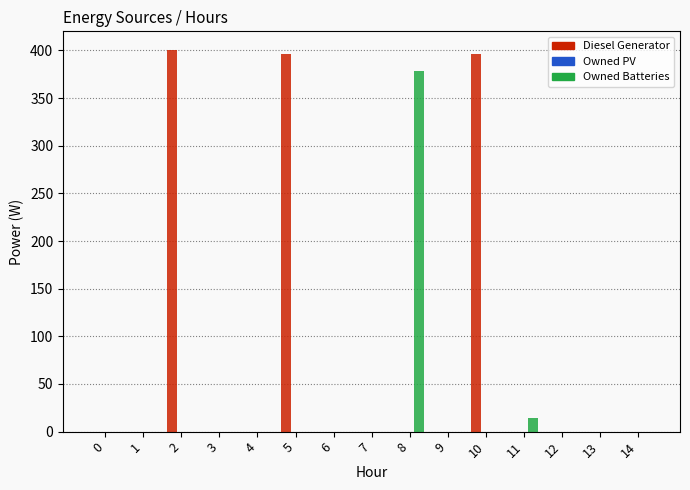

What is the sum of the Diesel Generator values at 11 and 5?

396.0